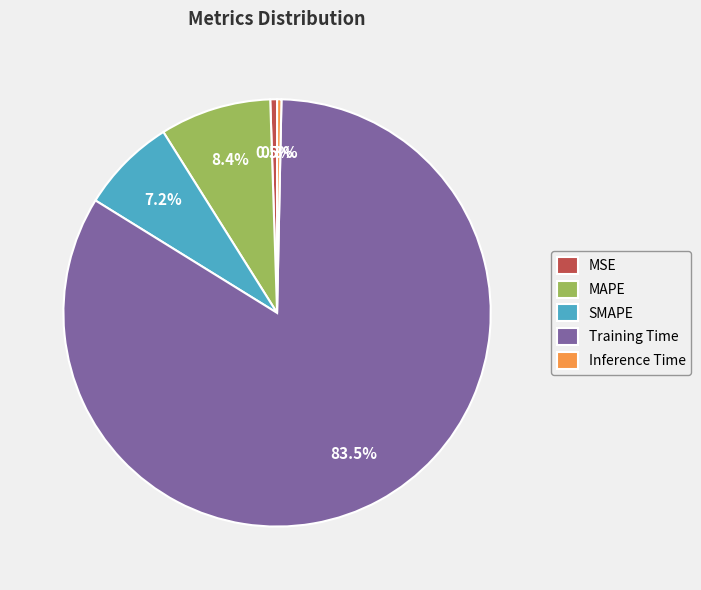

Which slice is the largest?

Training Time